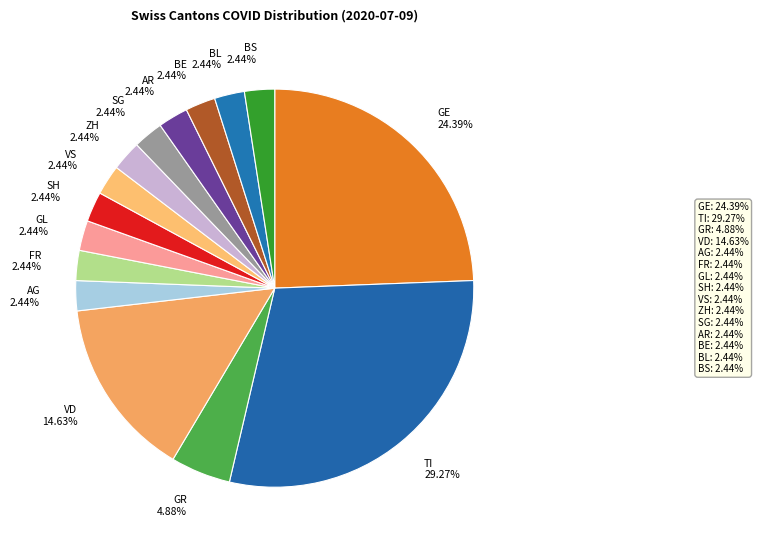

Is SH the majority of the pie?

No